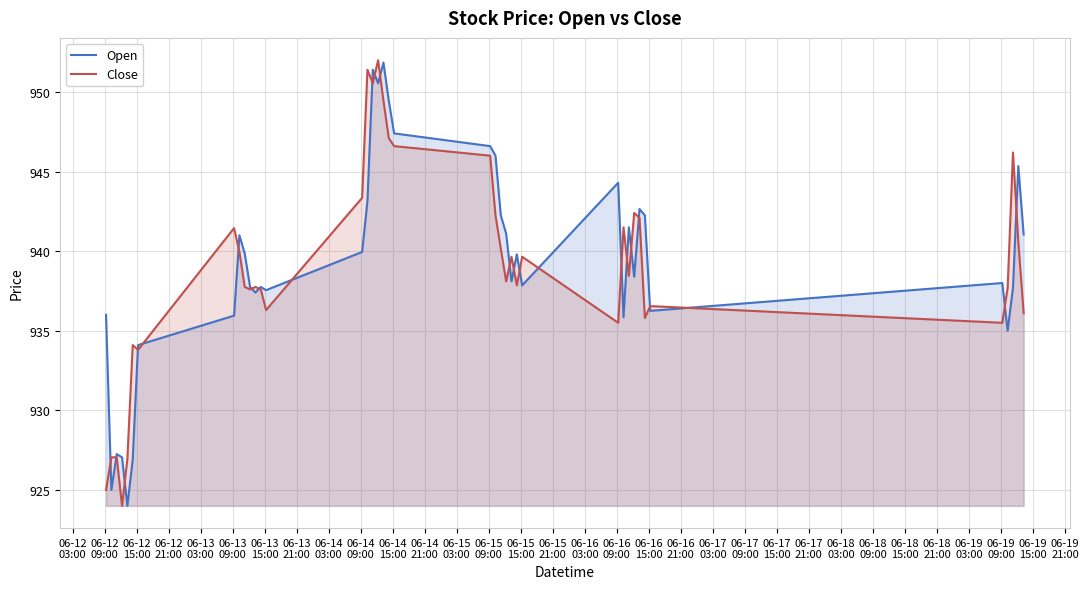

What is the maximum value for Open?

951.9